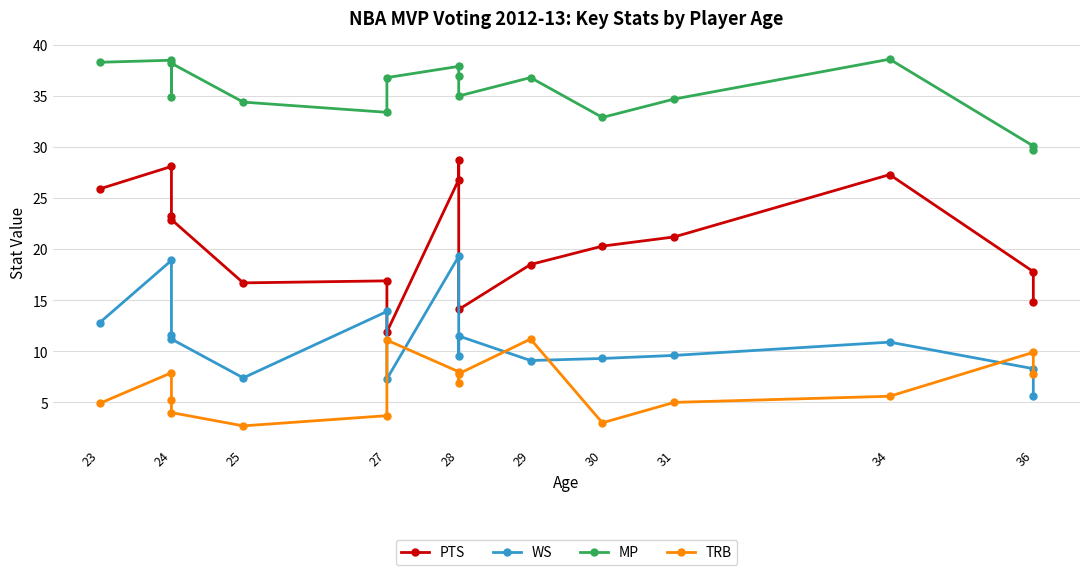

What is the sum of the TRB values at 23 and 24?

12.8